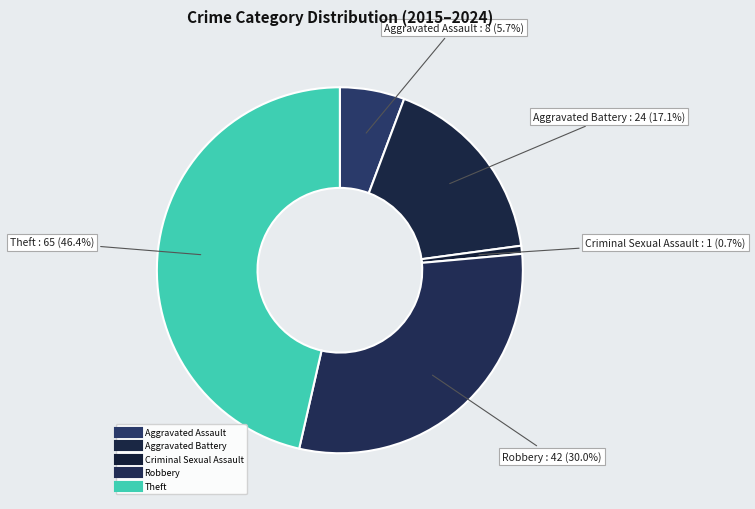

Which category has the biggest portion of the pie?

Theft